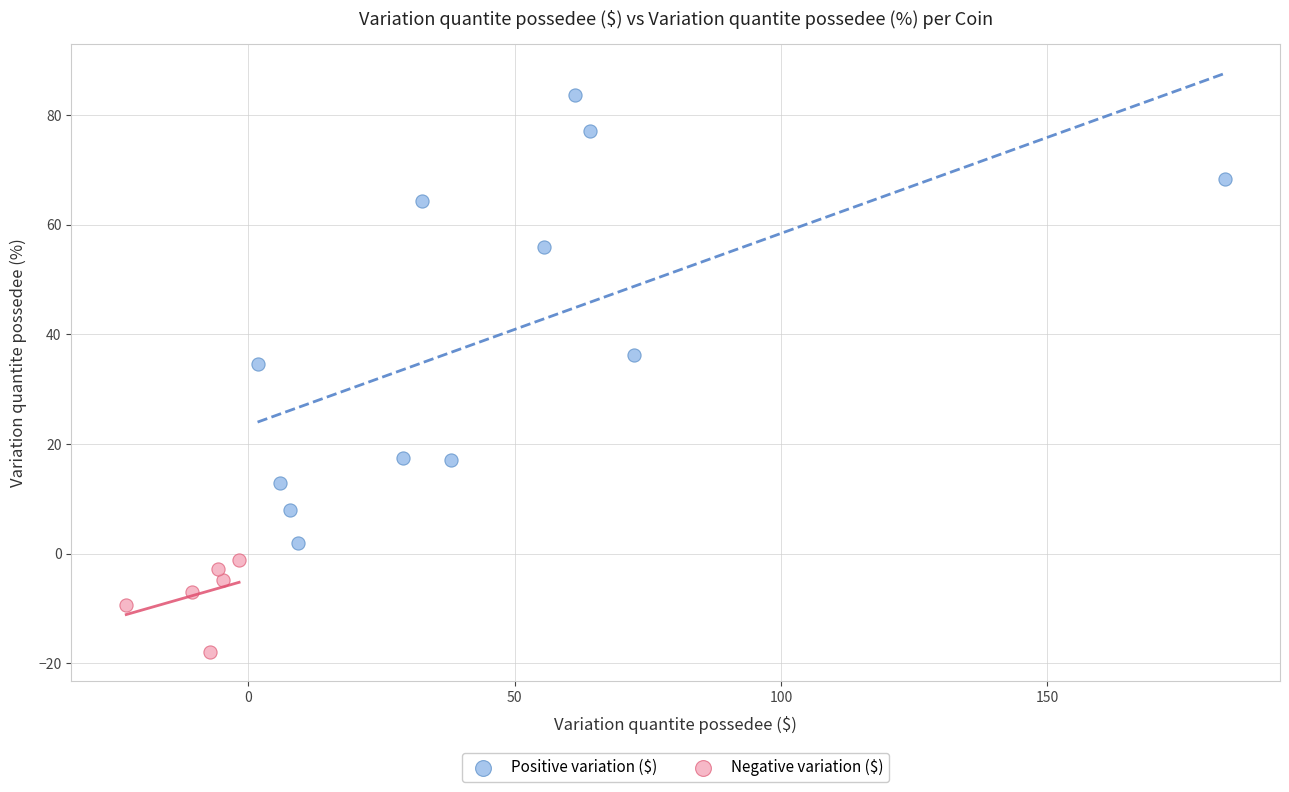

Which series contains the highest Y value?

Positive variation ($)